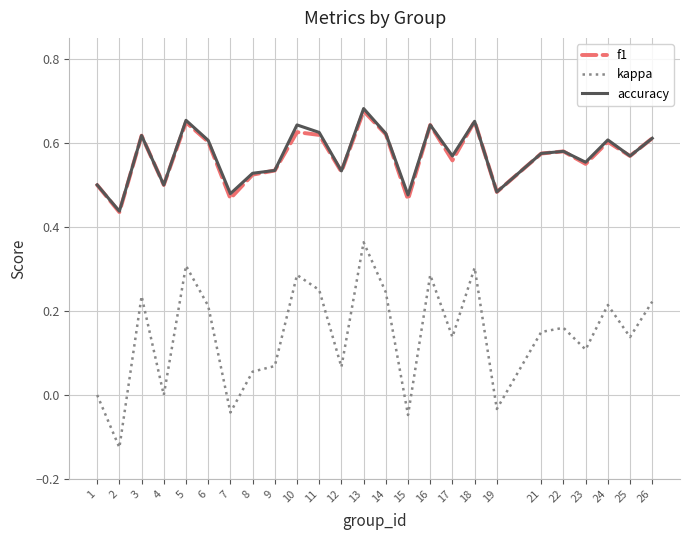

Between 9 and 19, which series saw the biggest shift?

kappa